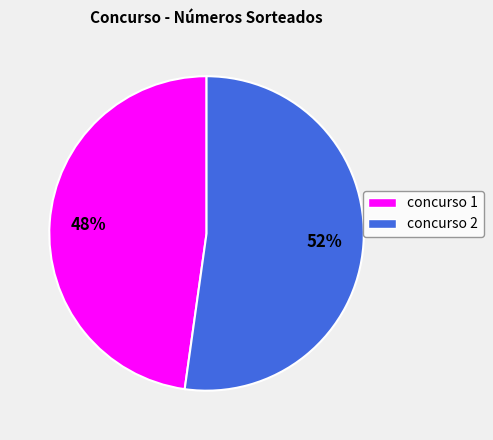

To the nearest percent, what is the difference between the largest and smallest slice percentages?

4%